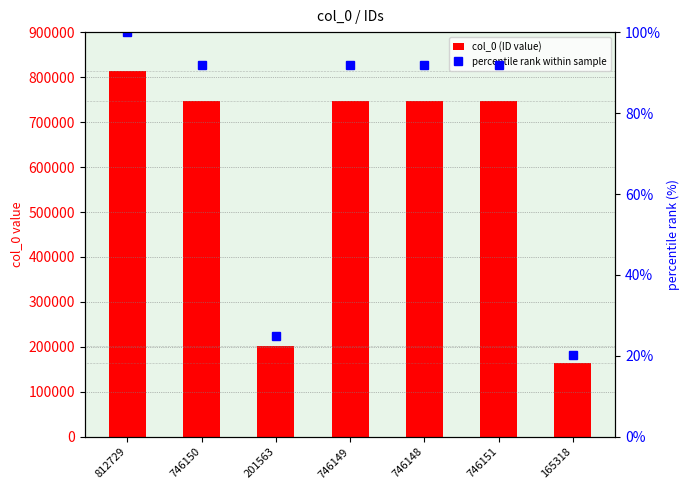

How many data points in col_0 (ID value) are less than 746149?

3